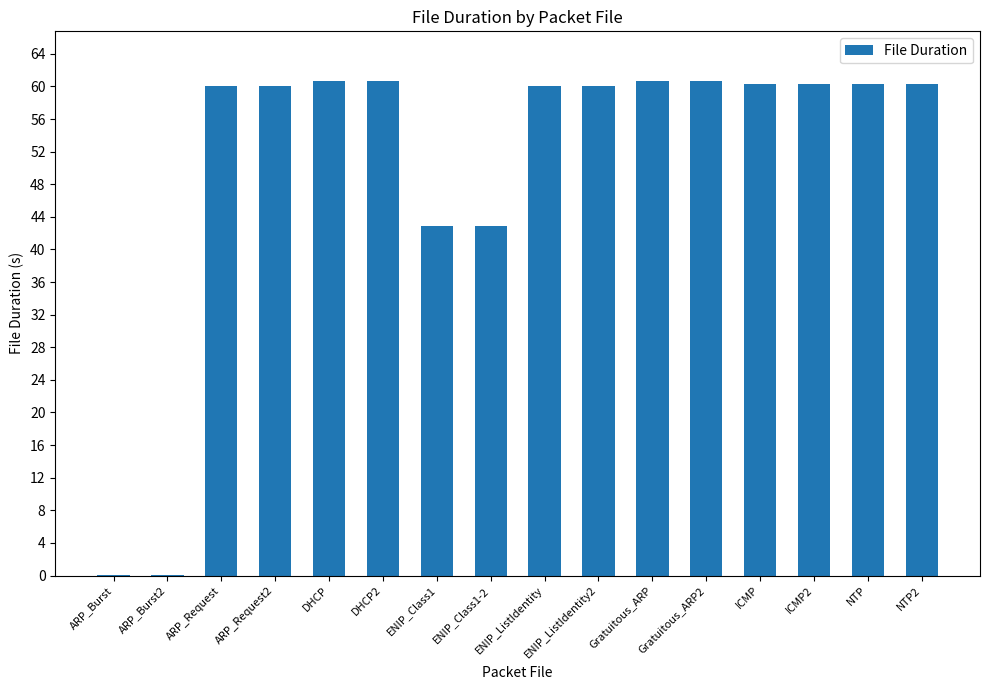

Count the number of categories in the chart.

16